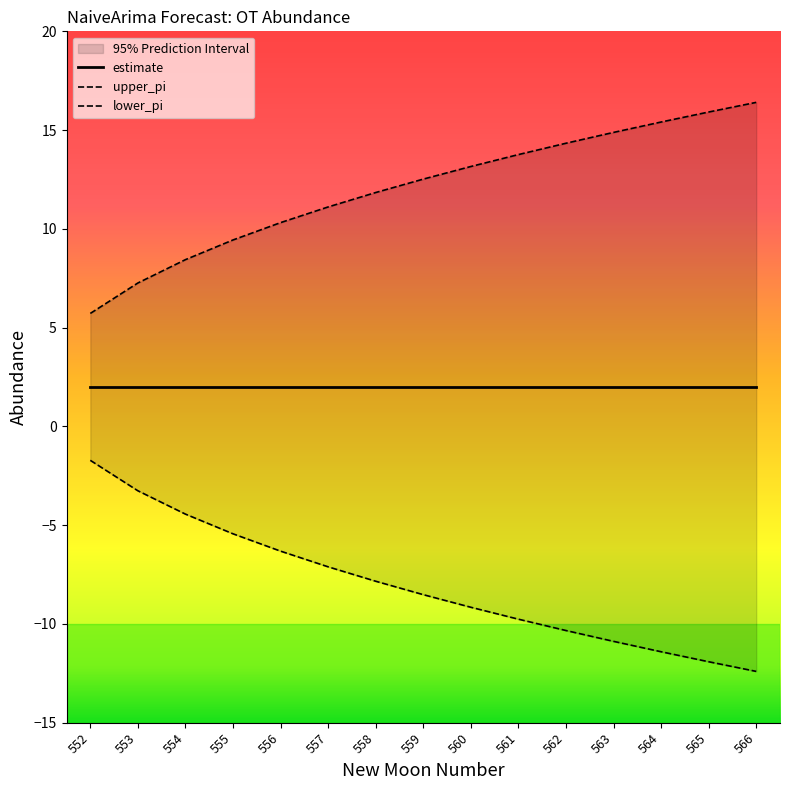

Which series has the largest total across all categories?

upper_pi